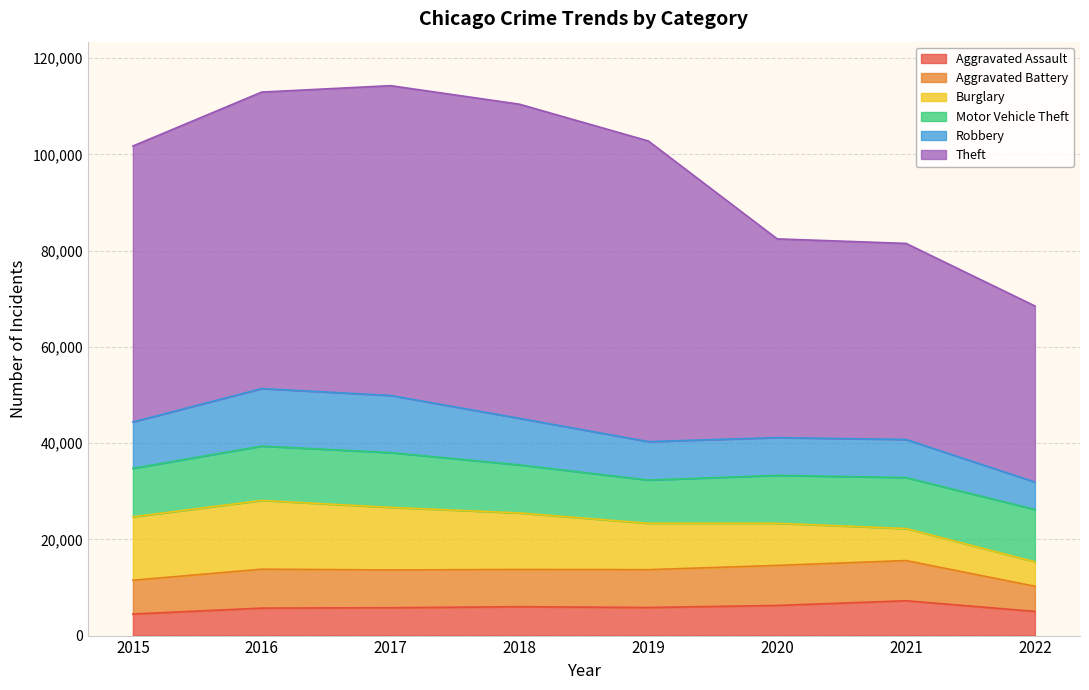

The Theft series shows 57350 at 2015. True or false?

True